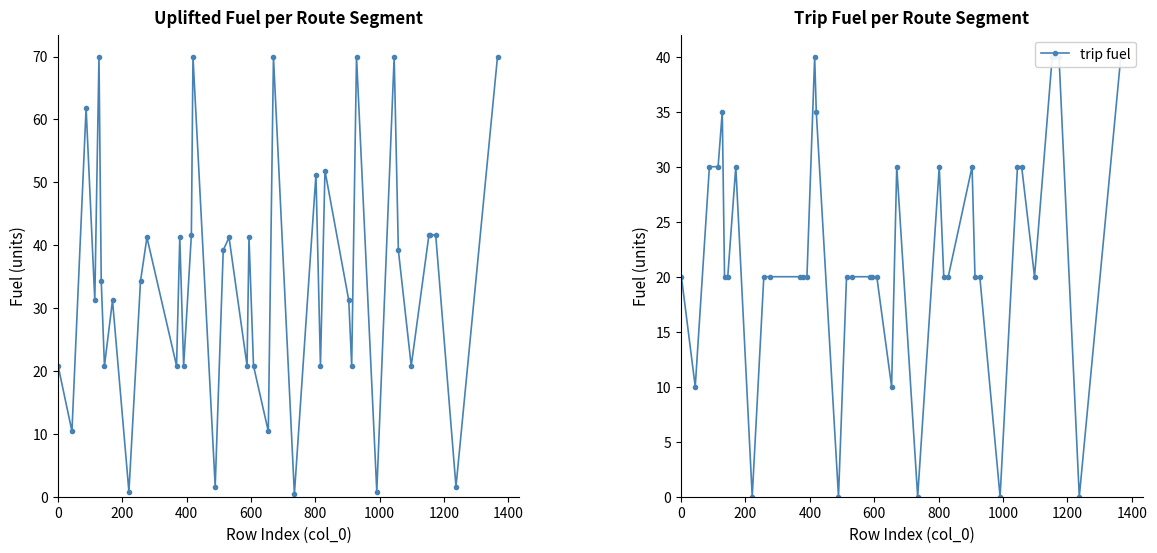

Reading right to left, transcribe all the data shown in this chart.

uplifted fuel: 70.0	1.6	41.6	41.6	41.6	20.8	39.2	70.0	0.8	70.0	20.8	31.2	51.9	20.8	51.2	0.4	70.0	10.4	20.8	41.2	20.8	41.2	39.2	1.6	70.0	41.6	20.8	41.2	20.8	41.2	34.3	0.8	31.2	20.8	34.3	70.0	31.2	61.9	10.4	20.8
trip fuel: 40.0	0.0	40.0	40.0	40.0	20.0	30.0	30.0	0.0	20.0	20.0	30.0	20.0	20.0	30.0	0.0	30.0	10.0	20.0	20.0	20.0	20.0	20.0	0.0	35.0	40.0	20.0	20.0	20.0	20.0	20.0	0.0	30.0	20.0	20.0	35.0	30.0	30.0	10.0	20.0